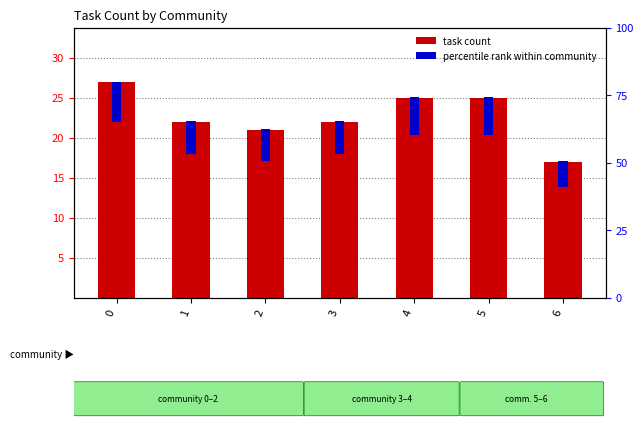

Reading left to right, extract all data points from this chart.

0=27	1=22	2=21	3=22	4=25	5=25	6=17